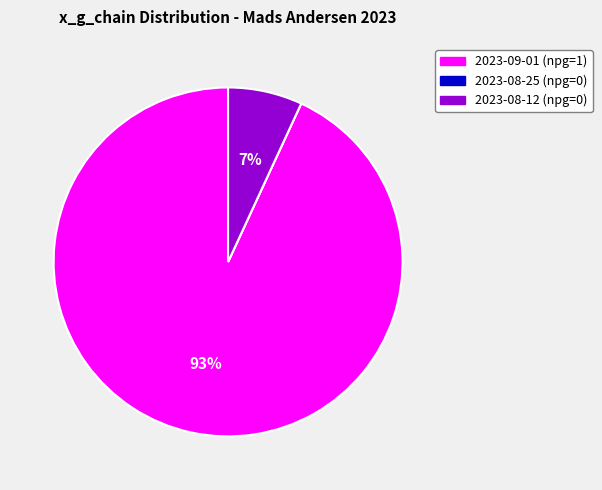

Which slice is the largest?

2023-09-01 (npg=1)